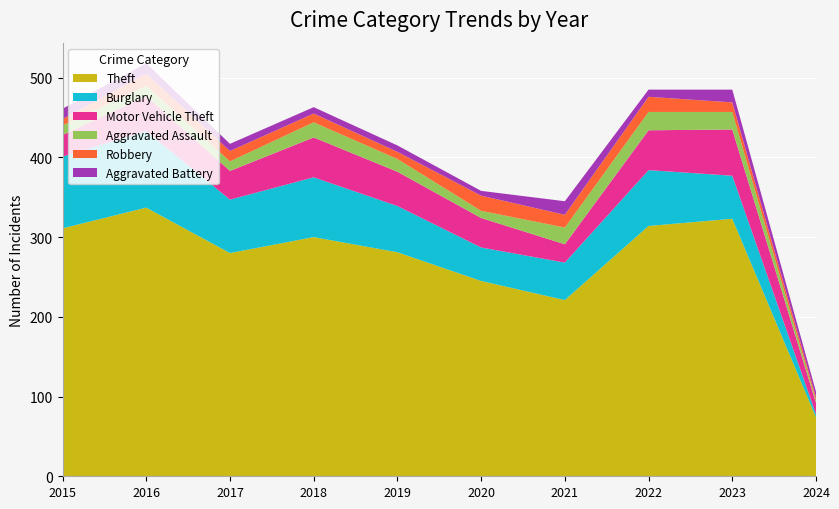

Reading left to right, extract all data points from this chart.

Theft: 2015=311	2016=337	2017=280	2018=300	2019=281	2020=245	2021=221	2022=314	2023=323	2024=74
Burglary: 2015=90	2016=96	2017=67	2018=75	2019=58	2020=42	2021=47	2022=70	2023=54	2024=4
Motor Vehicle Theft: 2015=27	2016=44	2017=36	2018=50	2019=43	2020=37	2021=23	2022=50	2023=58	2024=14
Aggravated Assault: 2015=12	2016=13	2017=12	2018=19	2019=16	2020=9	2021=21	2022=23	2023=22	2024=3
Robbery: 2015=8	2016=15	2017=13	2018=11	2019=9	2020=19	2021=16	2022=19	2023=12	2024=4
Aggravated Battery: 2015=13	2016=13	2017=9	2018=8	2019=8	2020=6	2021=17	2022=9	2023=16	2024=7